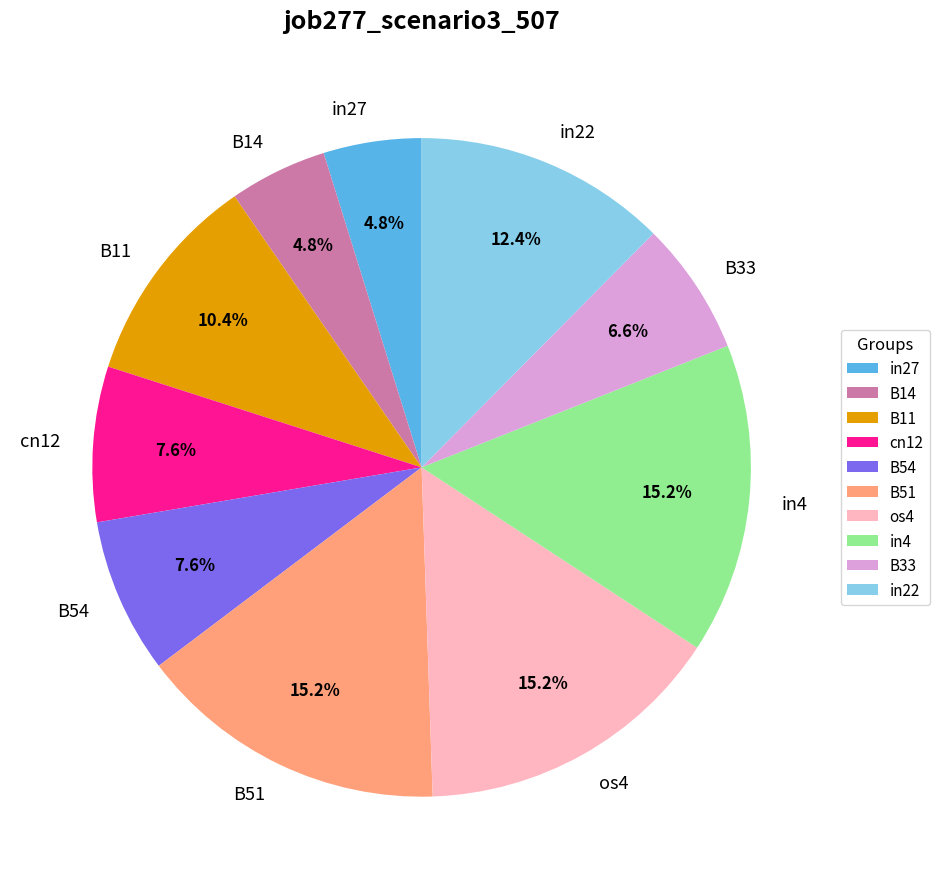

Is in4 the majority of the pie?

No